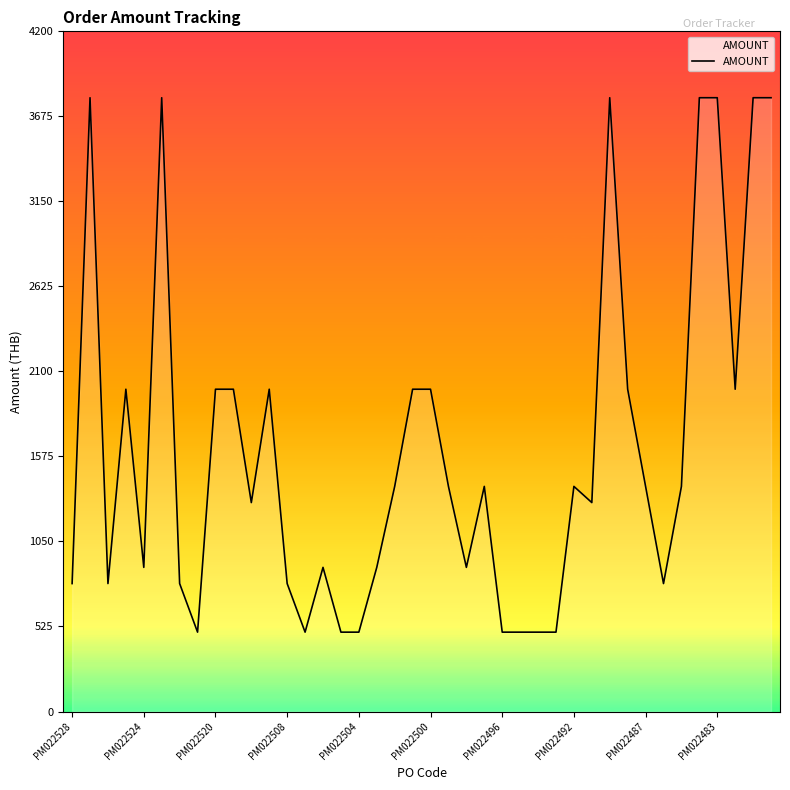

True or false: the data has more than 0 interior local peaks.

True